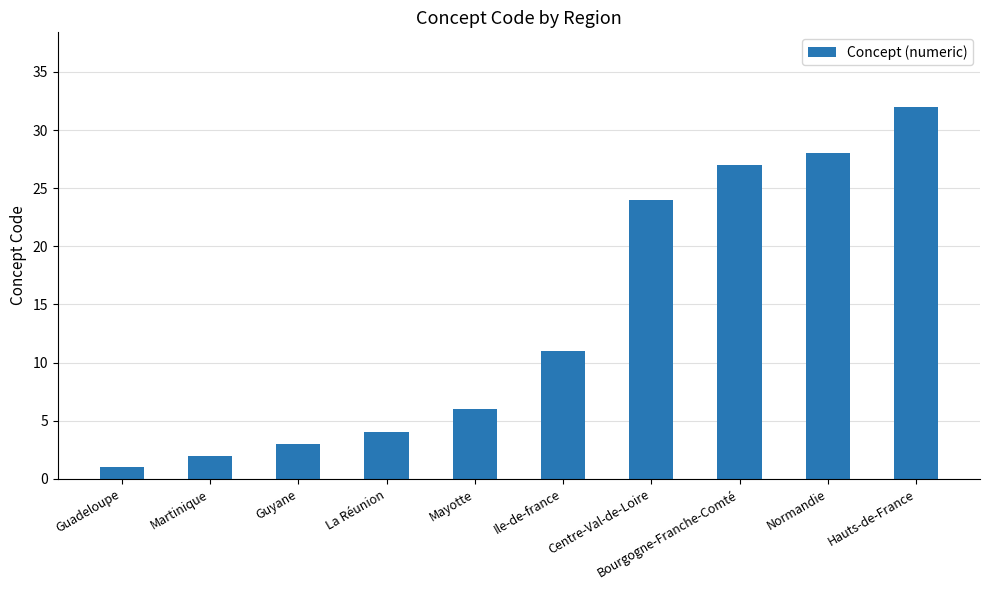

Does the chart contain any negative values?

No